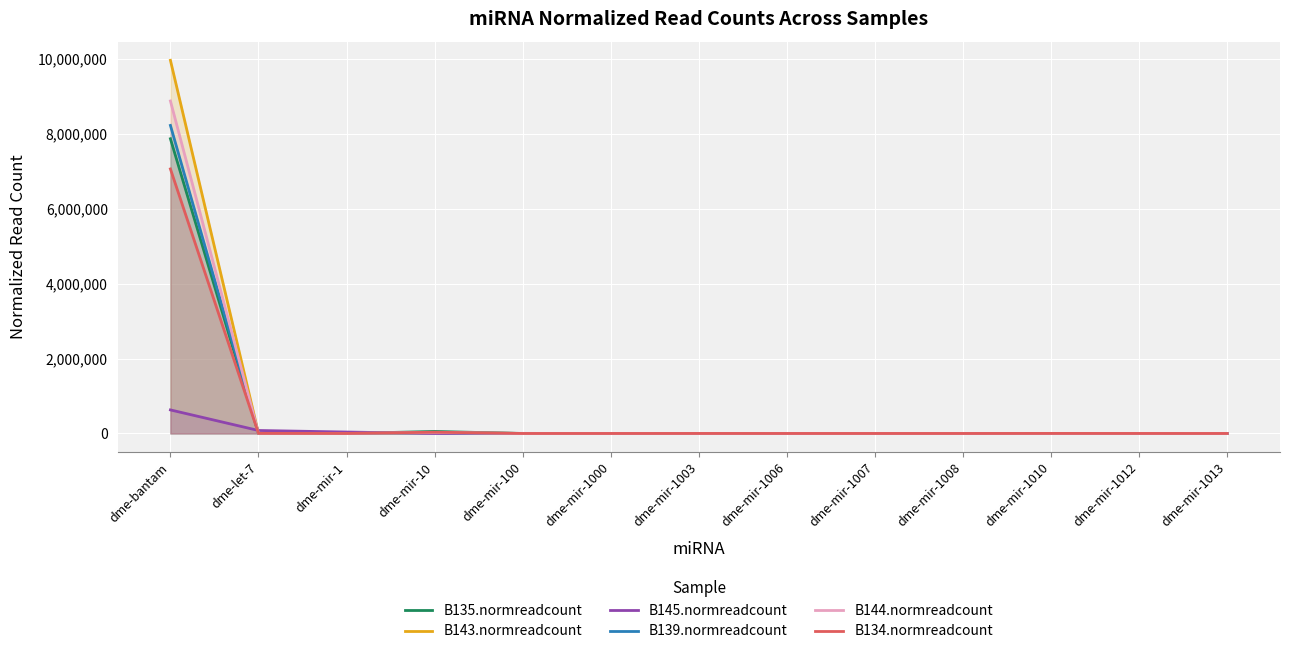

Where is the first local maximum for B139.normreadcount?

dme-mir-10